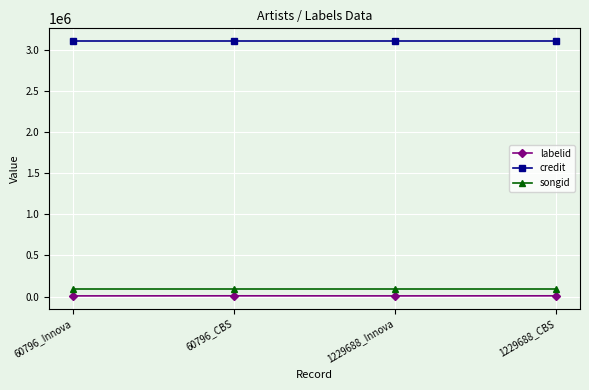

How many lines are shown in the chart?

3